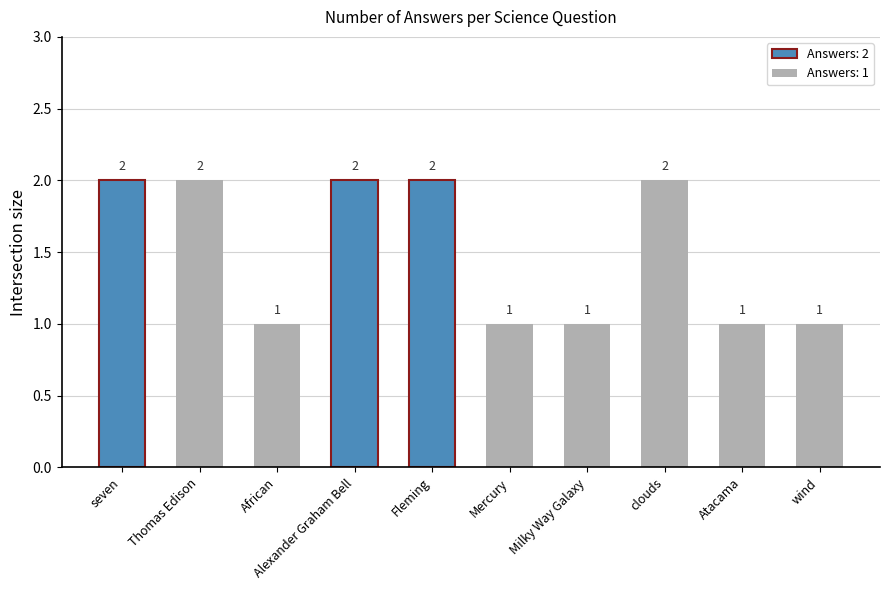

Does the chart contain stacked bars?

No